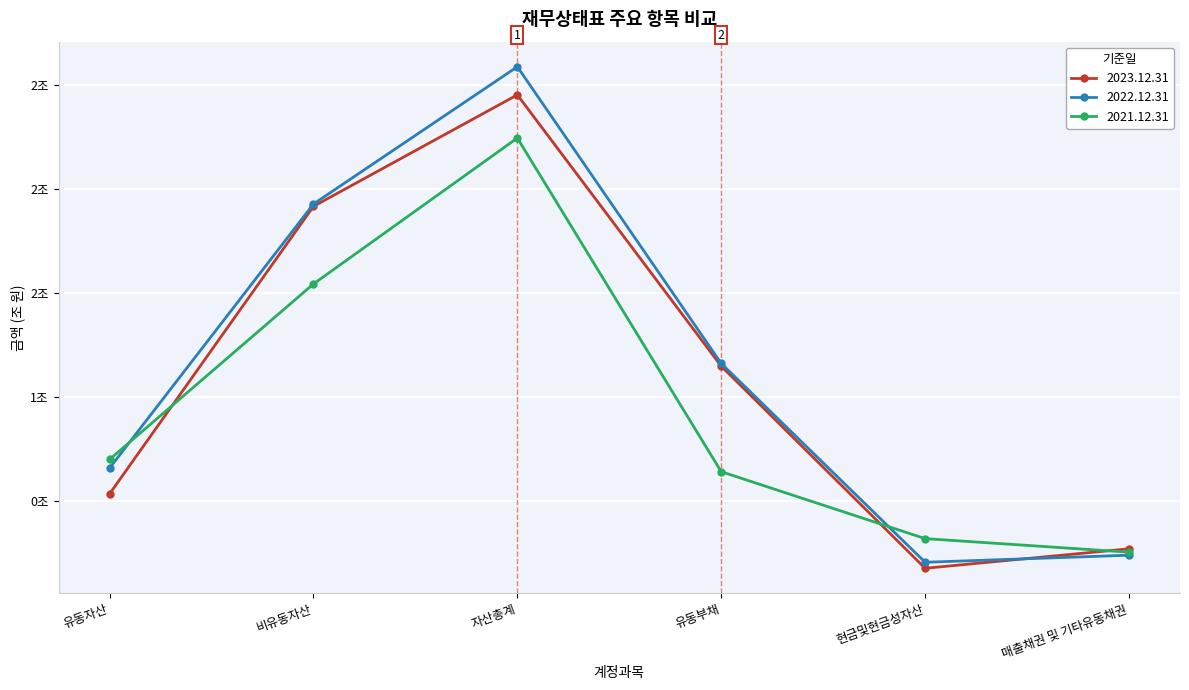

Does the chart have visible grid lines?

Yes